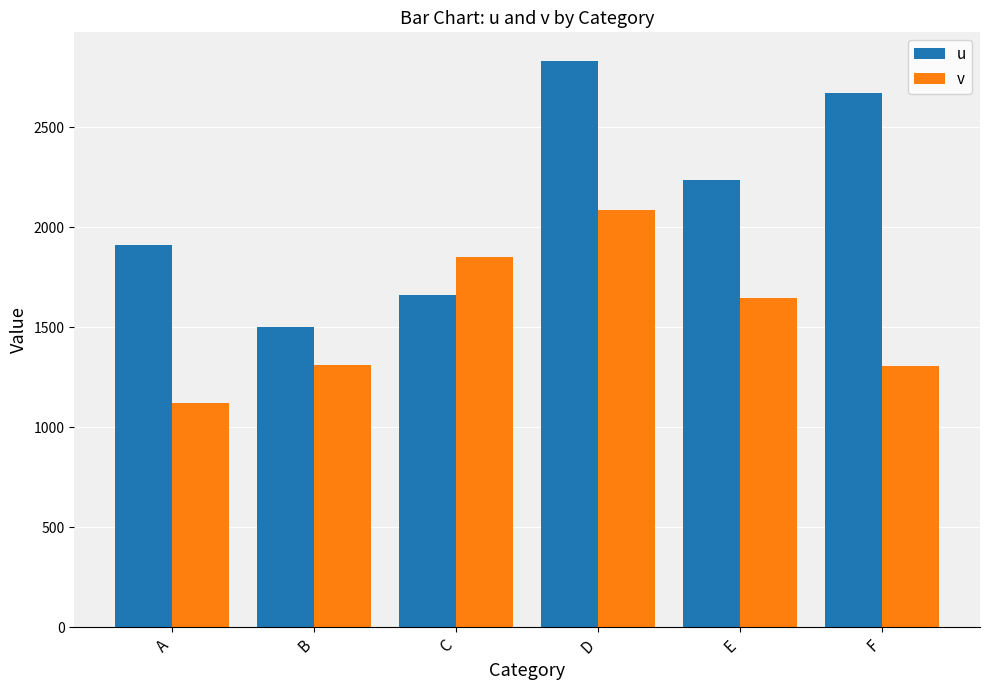

List the series in order of their overall mean, lowest first.

v, u